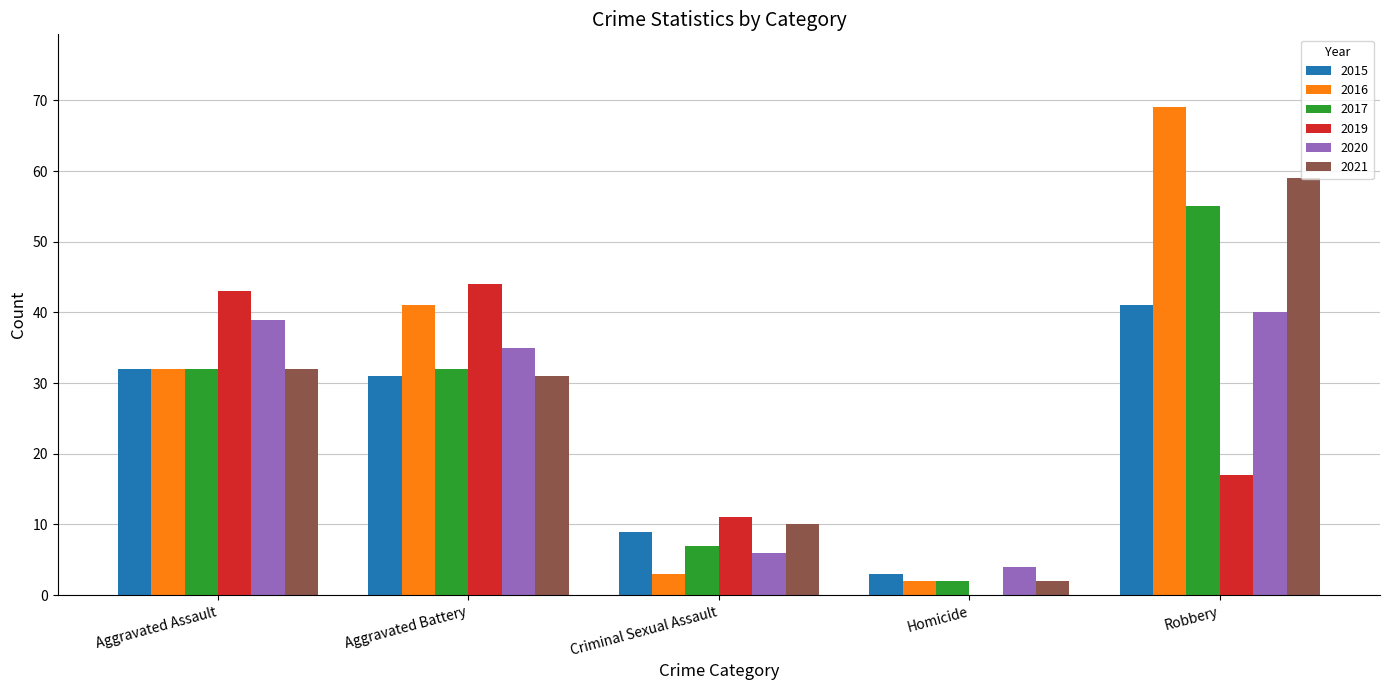

What is the maximum value shown in the chart?

69